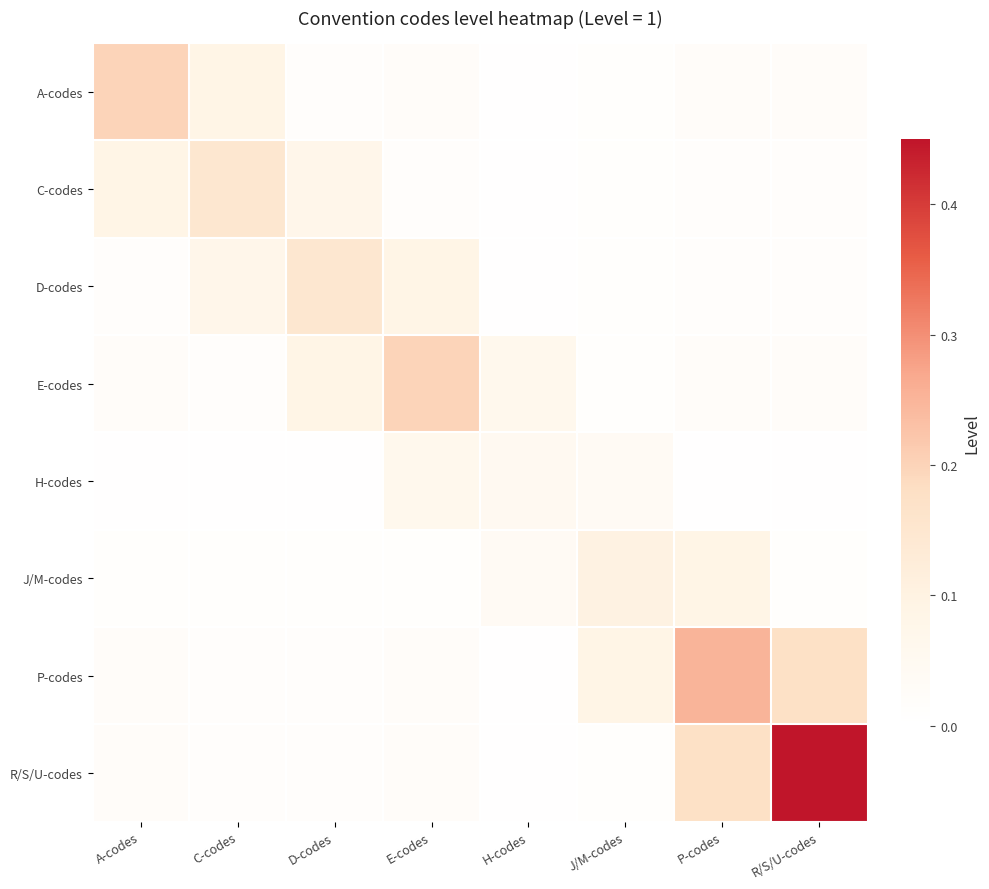

Rank the series at J/M-codes from lowest to highest value.

A-codes, C-codes, D-codes, E-codes, R/S/U-codes, H-codes, P-codes, J/M-codes